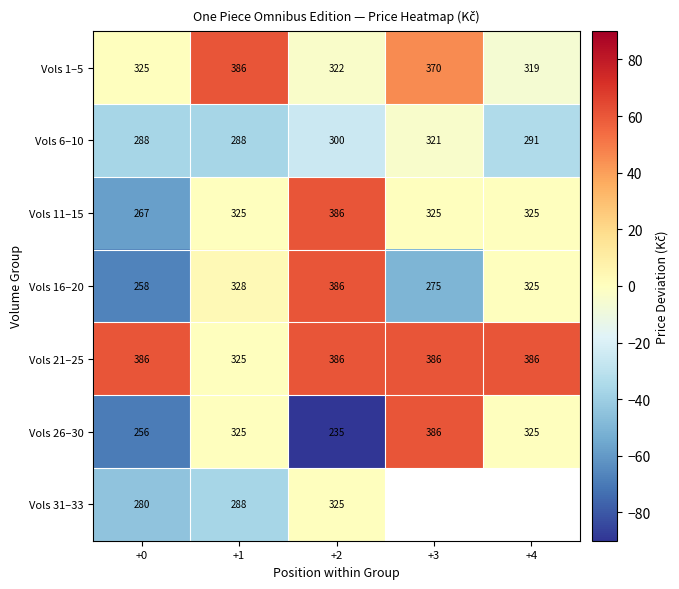

How many values in the Vols 16–20 series are below 325?

2